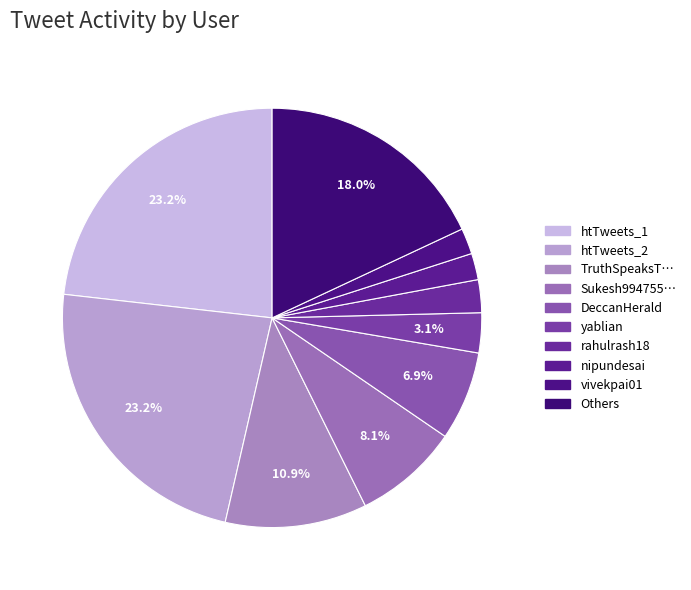

To the nearest percent, what is the average slice percentage?

10%